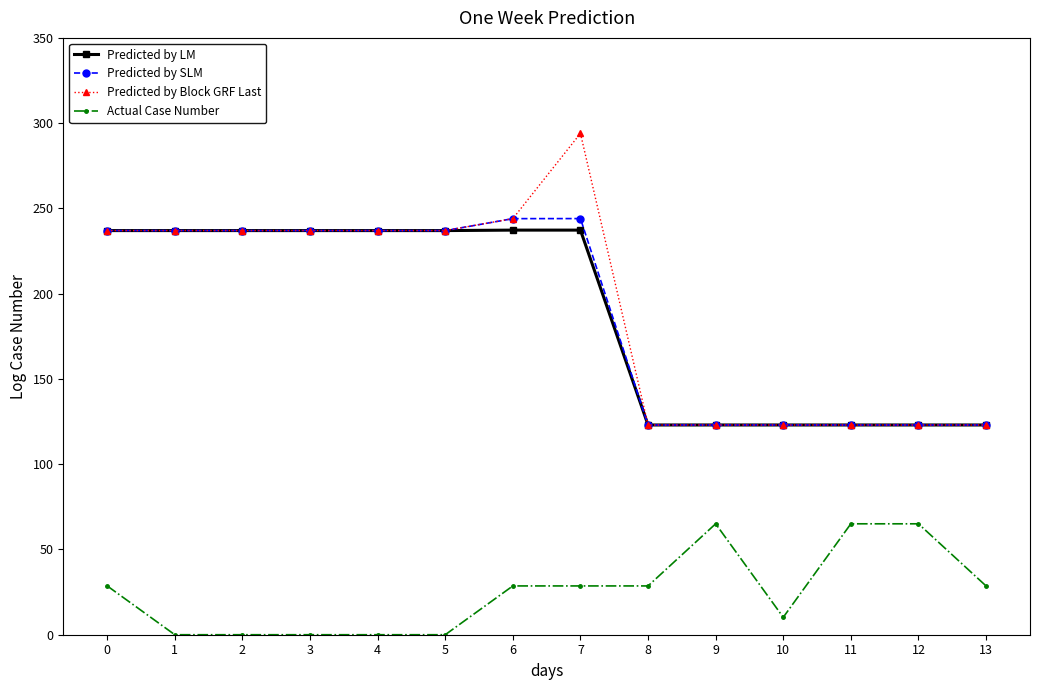

True or false: Actual Case Number has a value of 51.2 at 7.

False